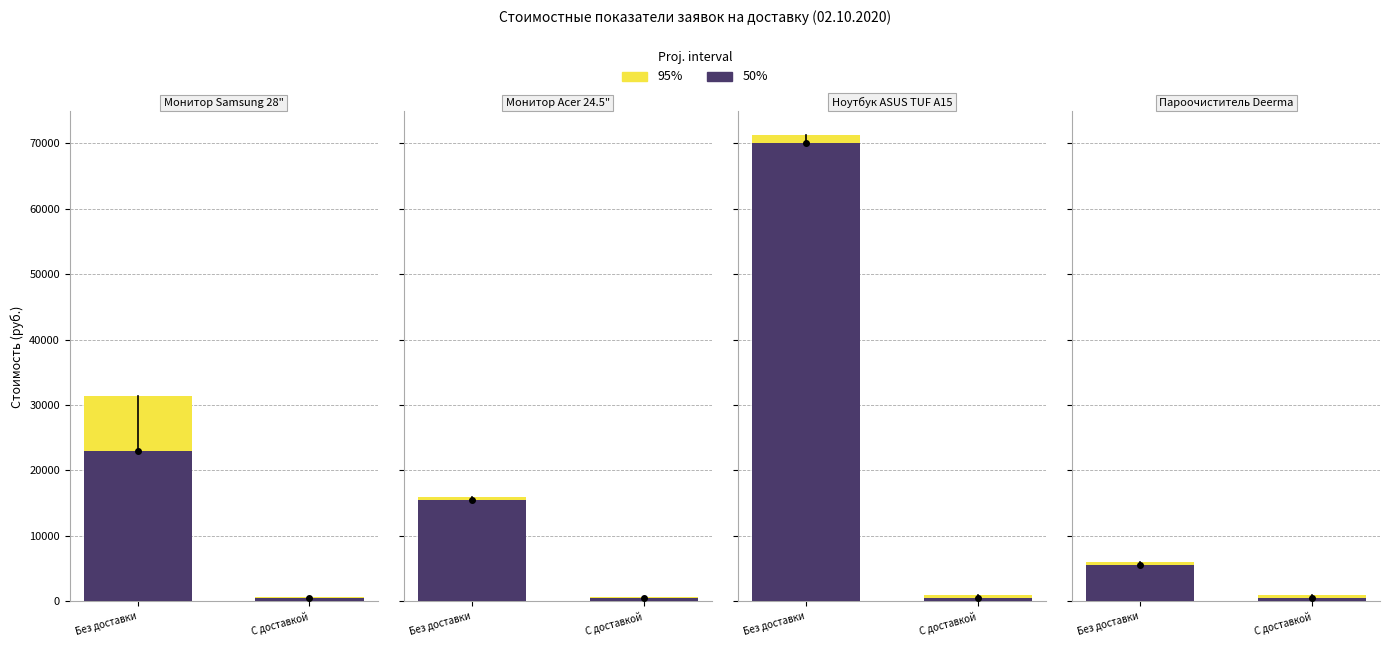

The Стоимость товара / дост. клиенту (50%) series shows 9706 at Без доставки. True or false?

False